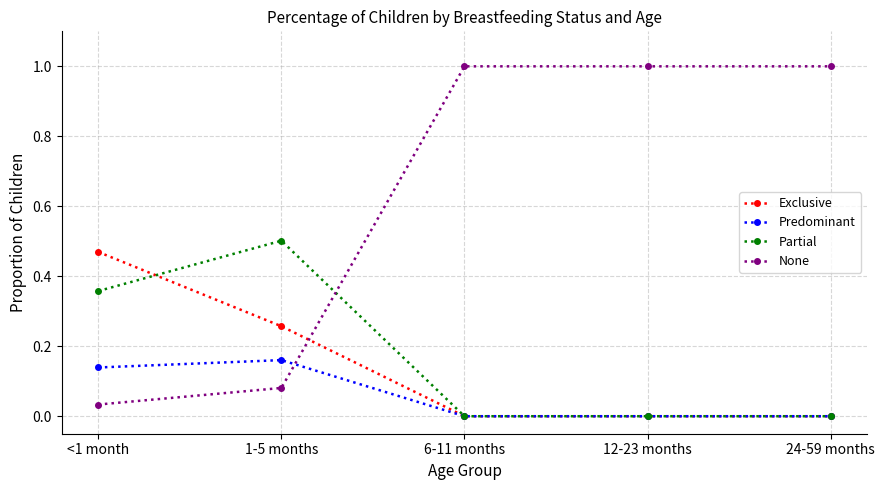

Is the value of Partial at <1 month greater than the value of None at 24-59 months?

No